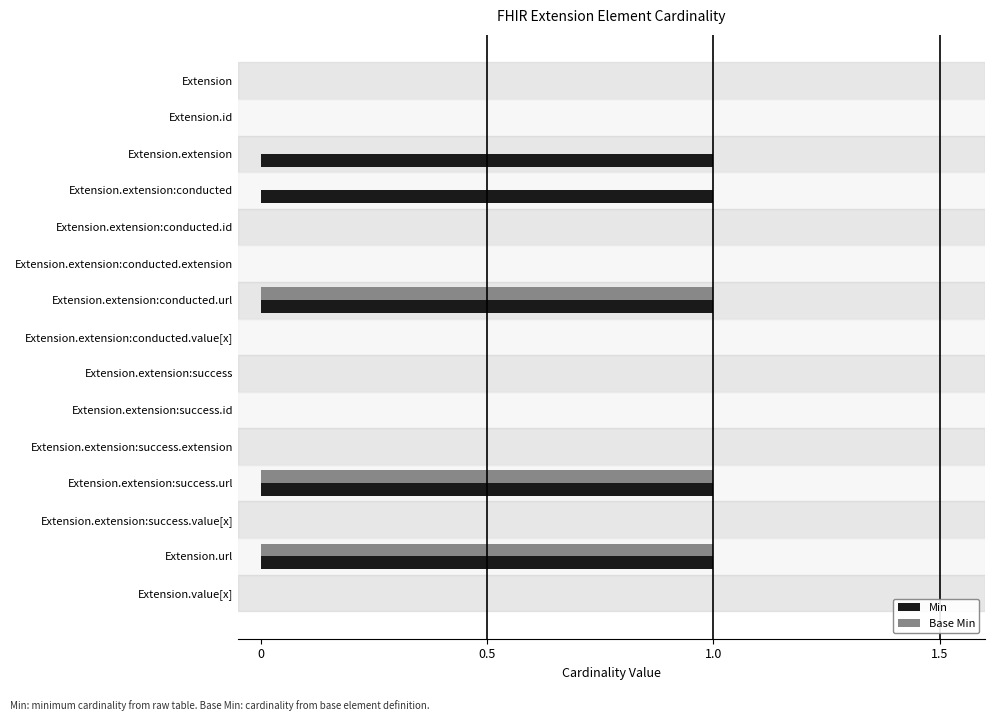

True or false: Min has a value of 0 at Extension.extension:success.

True